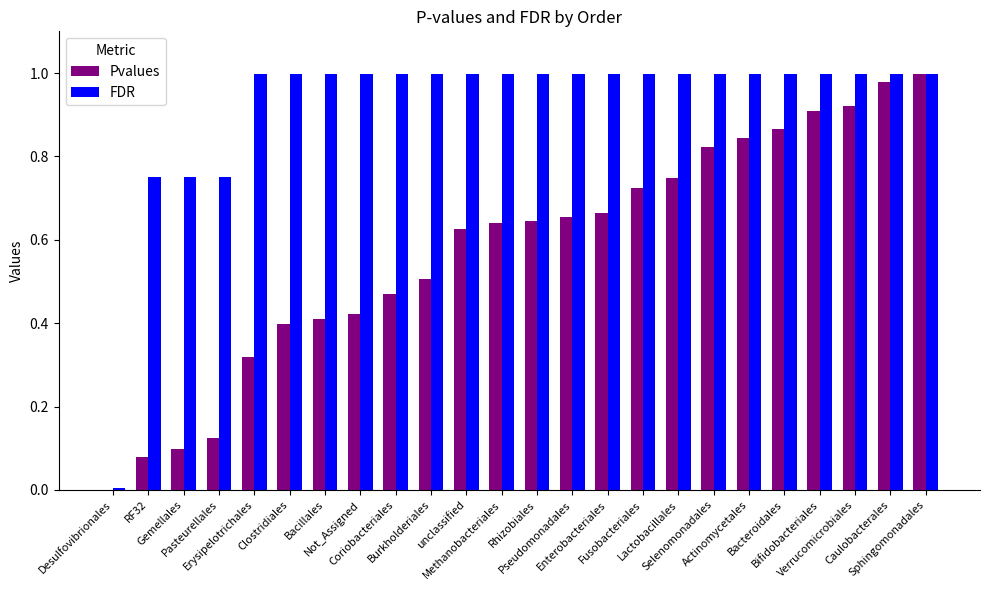

What is the sum of all Pvalues values?

13.9